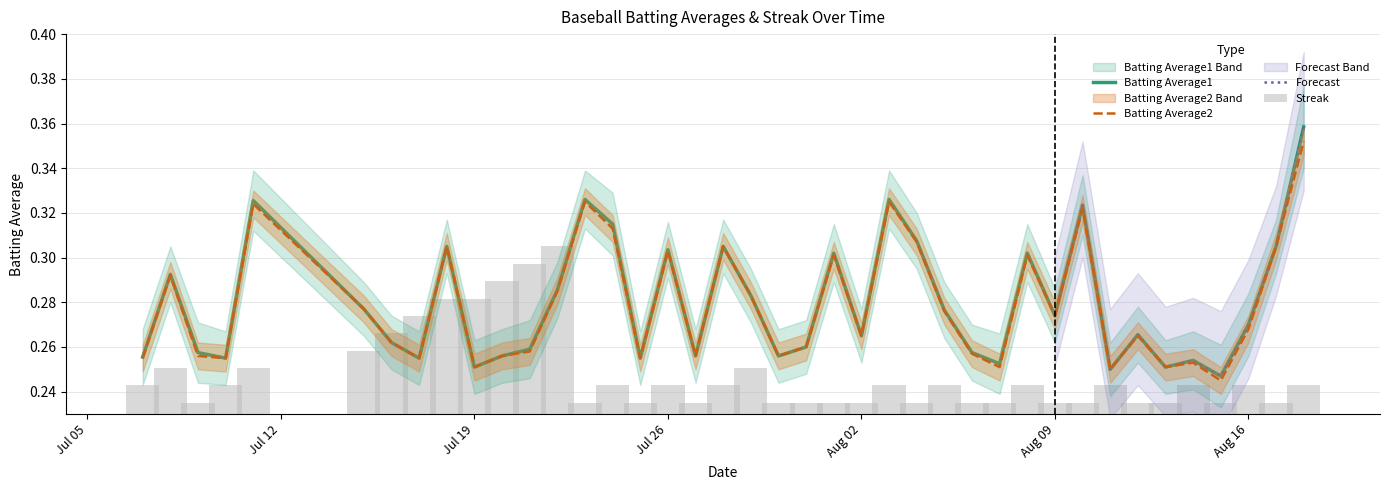

Which series changed the most between 2010-07-28 and 2010-08-15?

Batting Average2